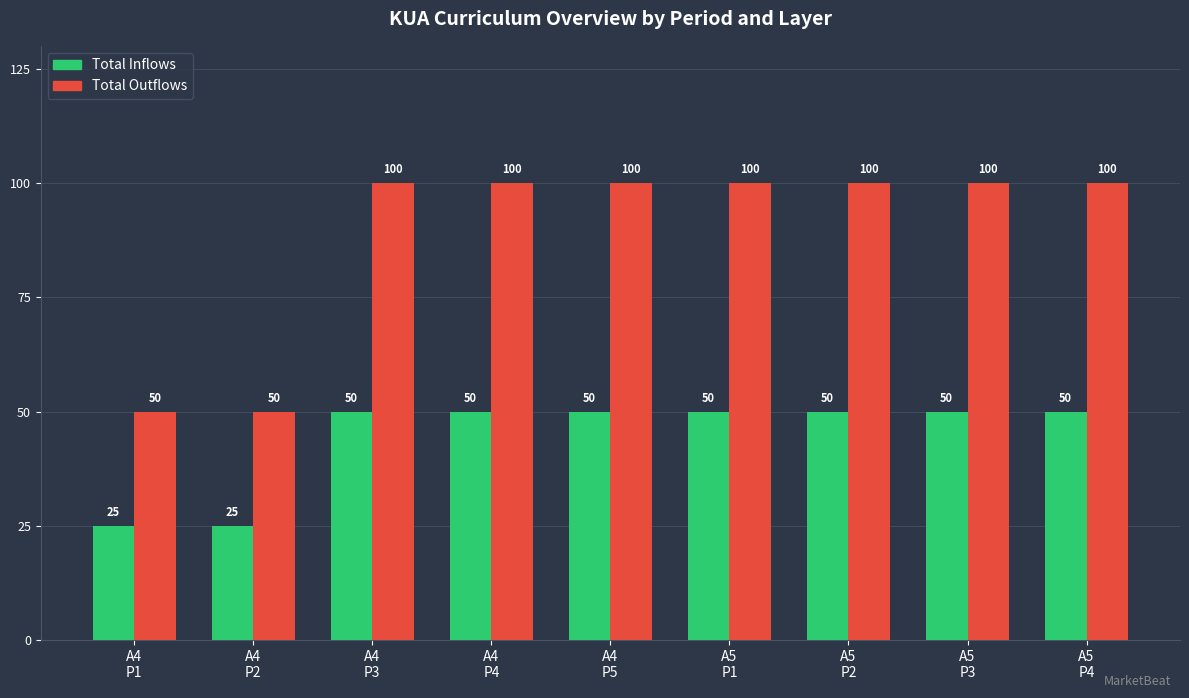

What is the difference between the second highest and minimum values in the Total Inflows series?

25